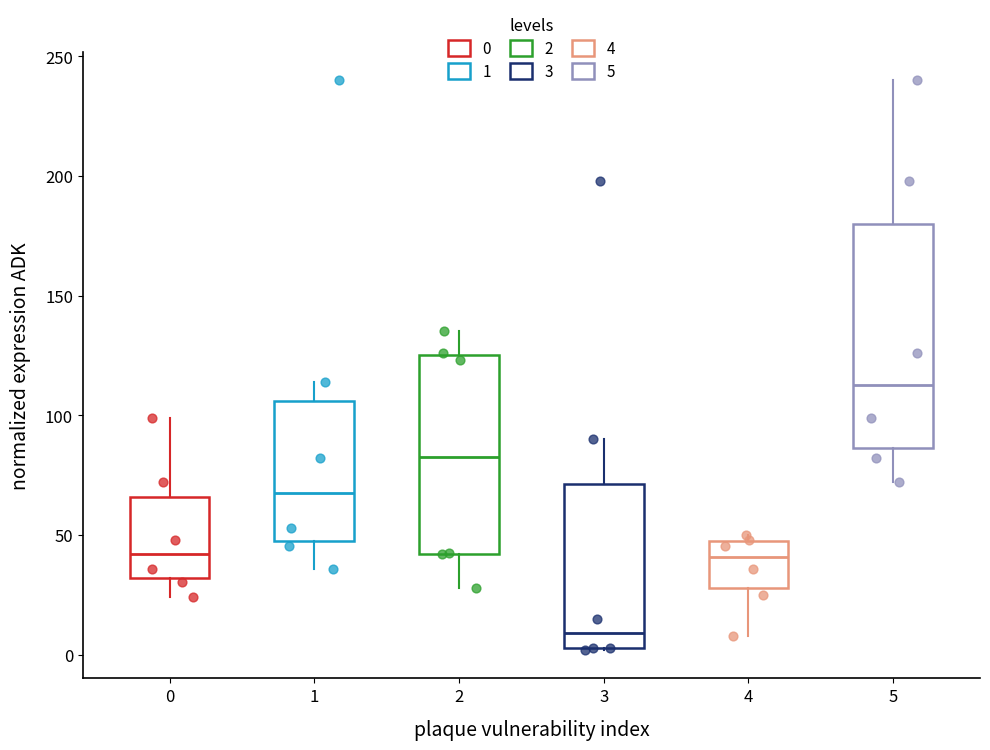

Reading left to right, transcribe this box plot: for each box, give where its median line is, the range the box spans, and where its two whiskers end, as read against the y-axis. The values are not printed on the chart, so give them approximately, as read against the axis.

0: median 40, box 30 to 65, whiskers 25 to 100
1: median 70, box 45 to 105, whiskers 35 to 115
2: median 85, box 40 to 125, whiskers 30 to 135
3: median 10, box 5 to 70, whiskers 0 to 90
4: median 40, box 30 to 45, whiskers 10 to 50
5: median 115, box 85 to 180, whiskers 70 to 240